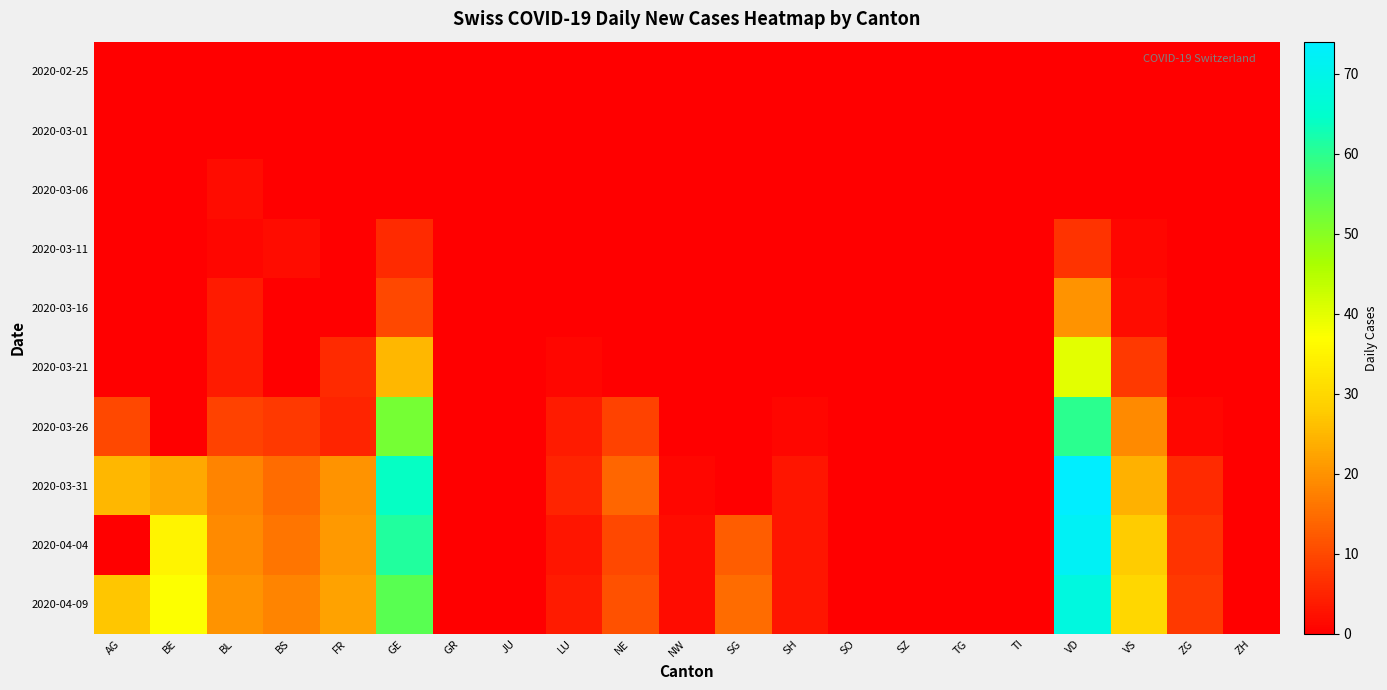

Which series changed the most between LU and VD?

2020-03-31